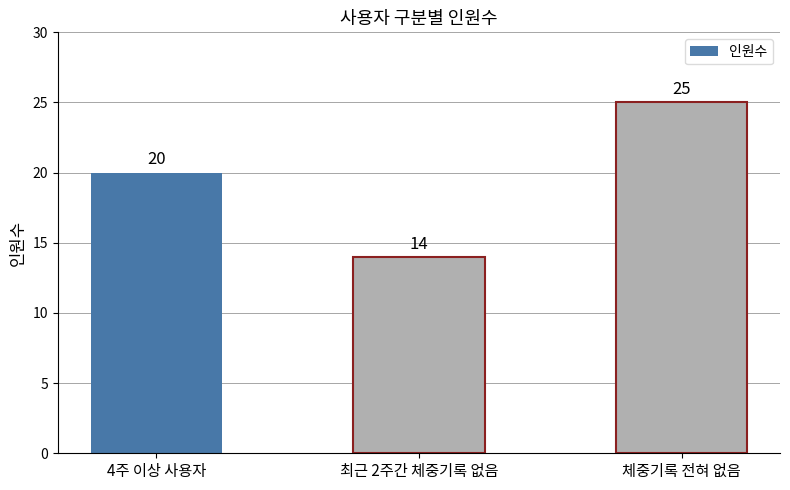

Is it true that the value at 체중기록 전혀 없음 is 25?

True